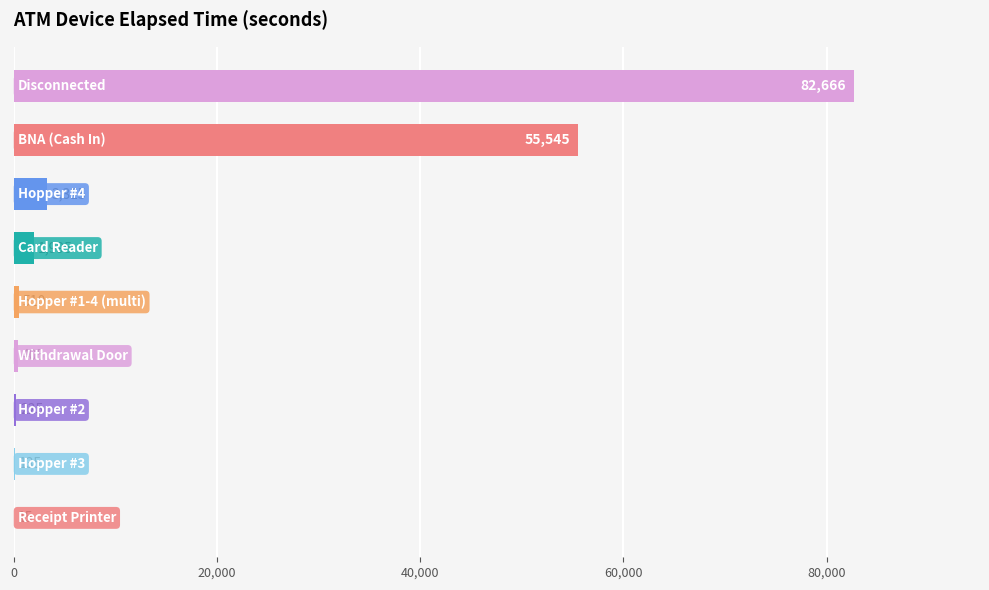

What is the sum of all values?

144811